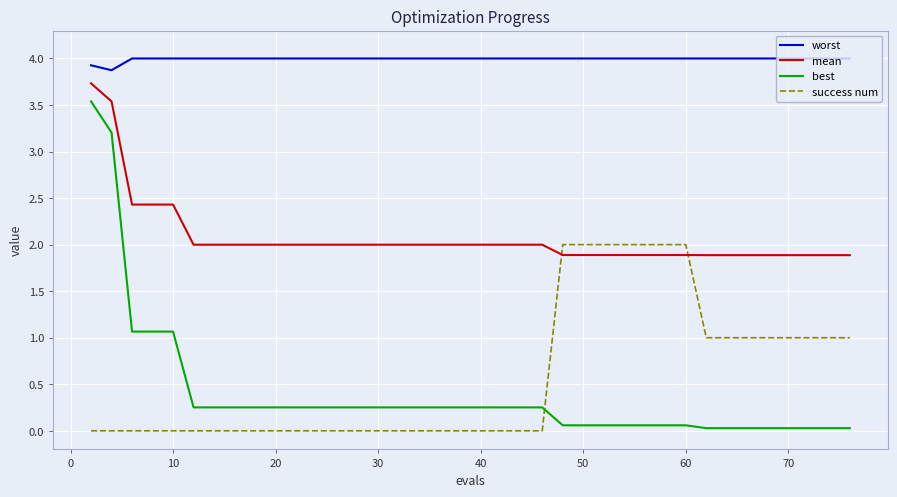

True or false: worst and best intersect in this chart.

False